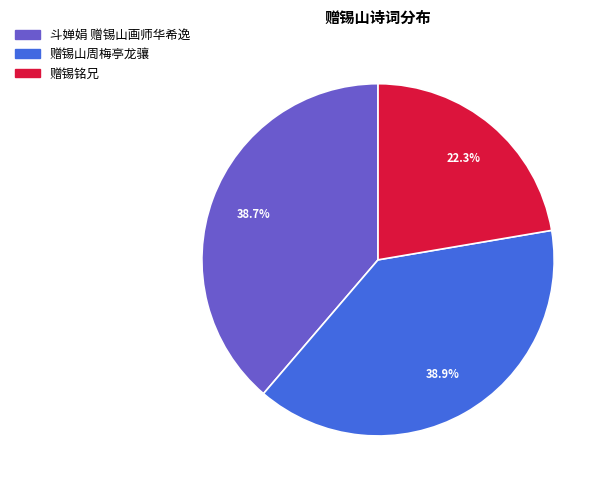

True or false: 斗婵娟 赠锡山画师华希逸 accounts for 51% of the total.

False